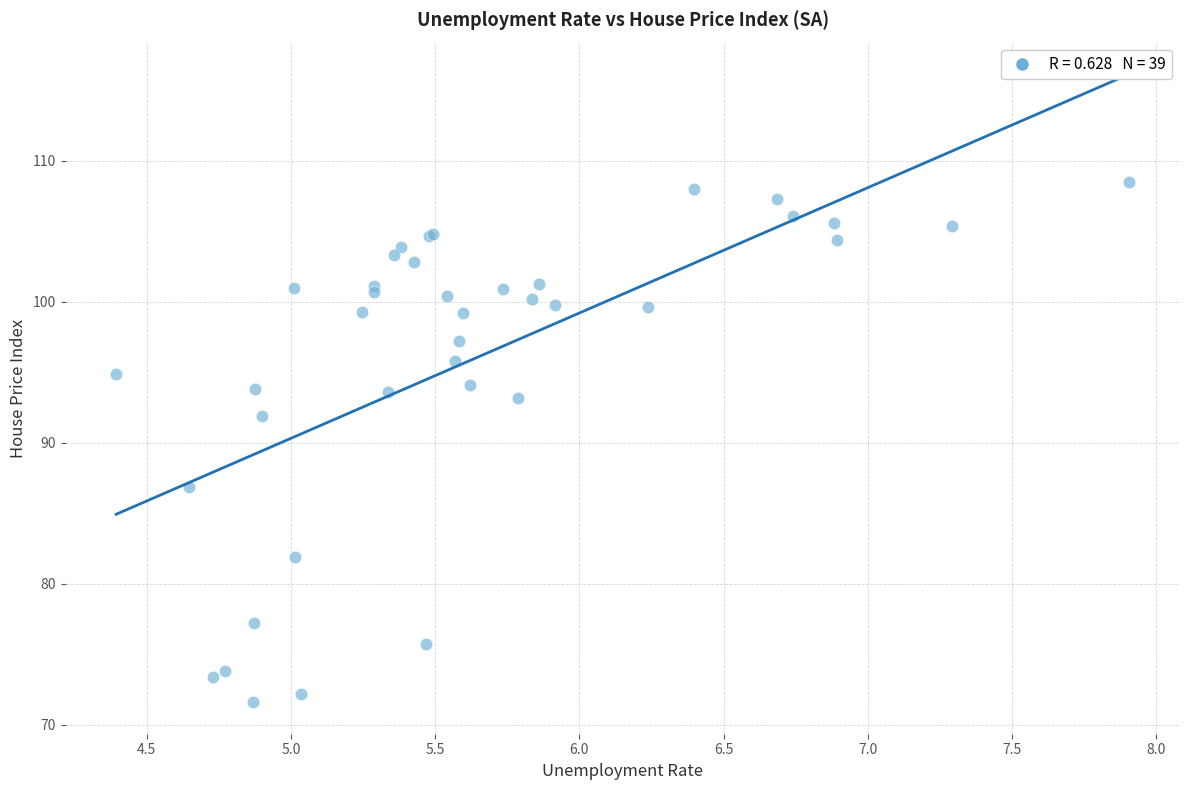

What Y value in the scatter plot is closest to 90?

91.9